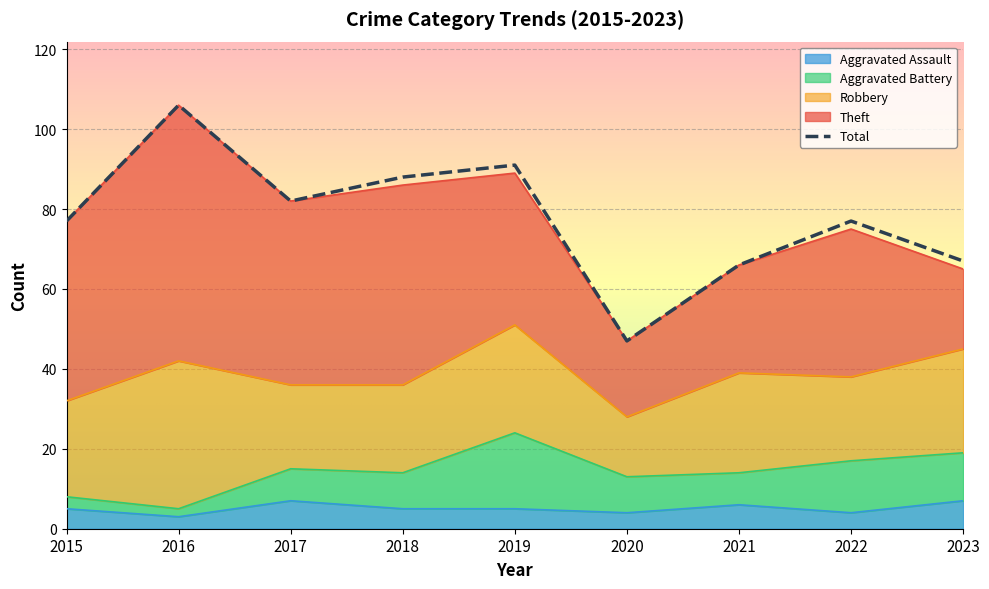

What is the average value of the Theft series?

38